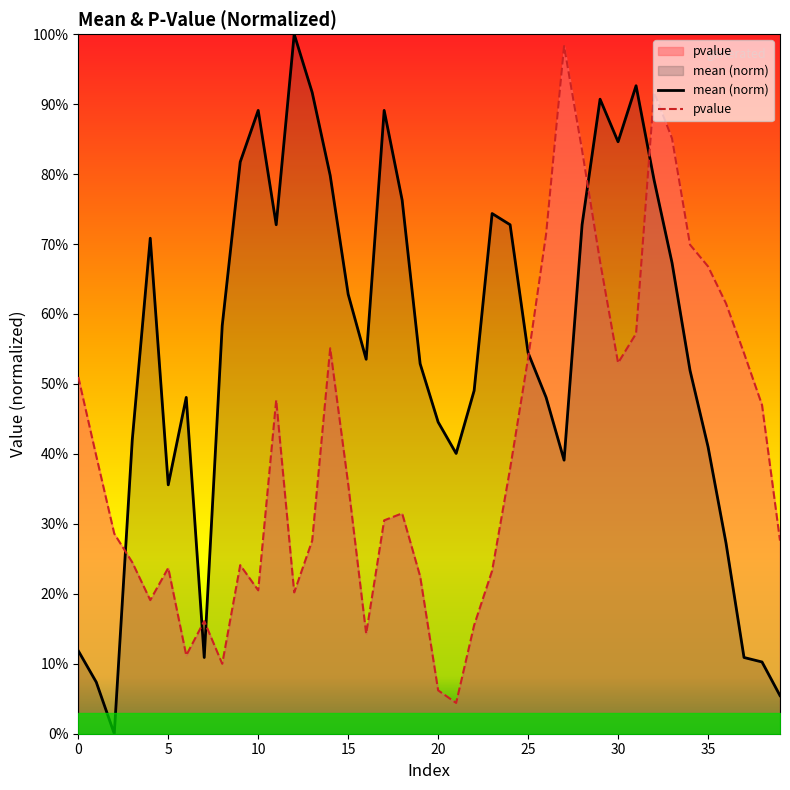

List the series in order of their overall mean, lowest first.

pvalue, mean (norm)